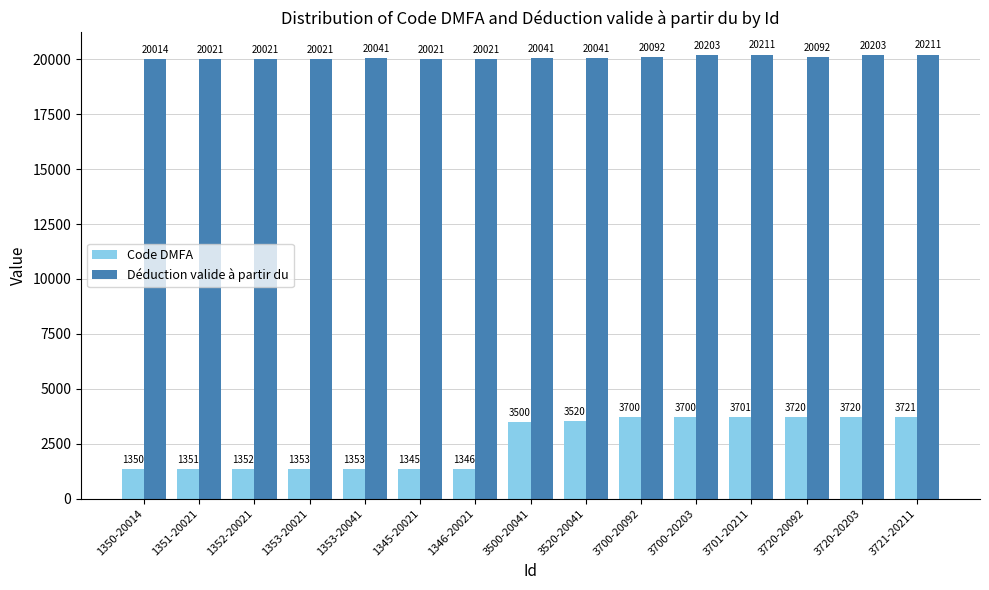

How many categories are shown in the chart?

15